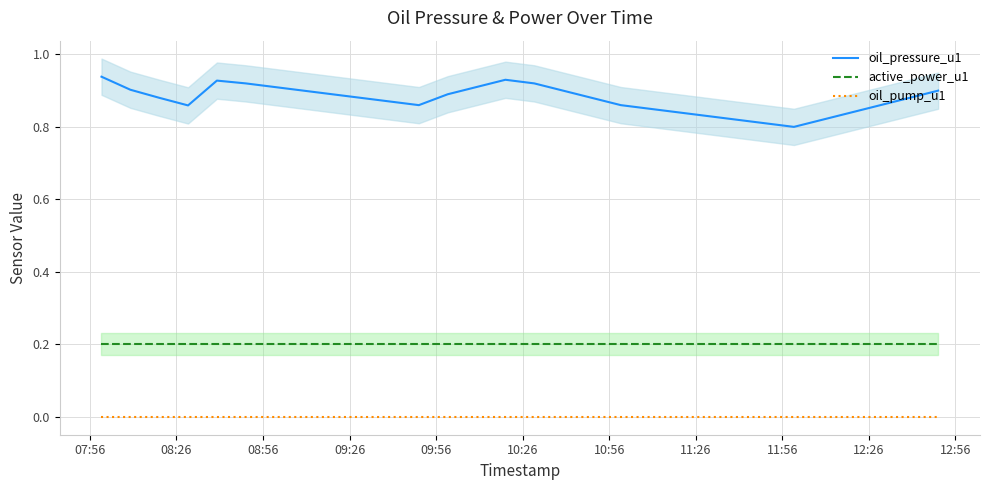

True or false: oil_pump_u1 and active_power_u1 intersect in this chart.

False